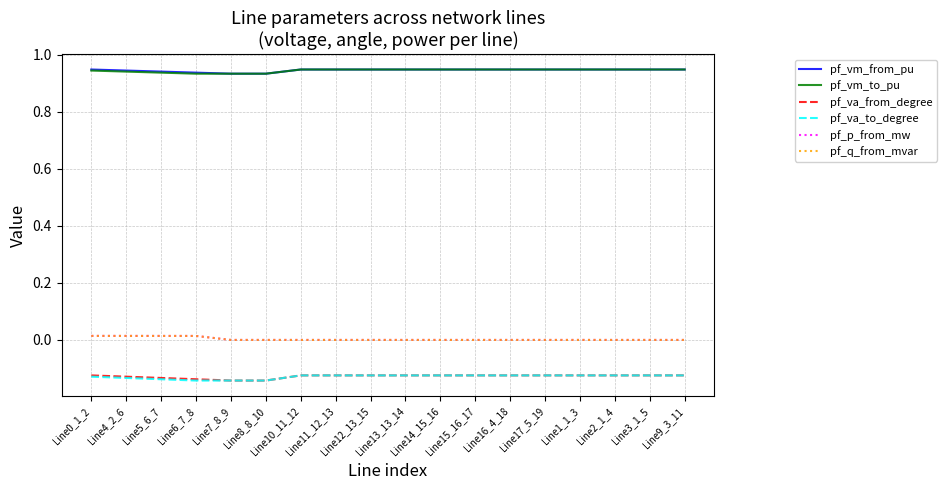

Is the value of pf_va_from_degree at Line7_8_9 greater than the value of pf_vm_from_pu at Line8_8_10?

No